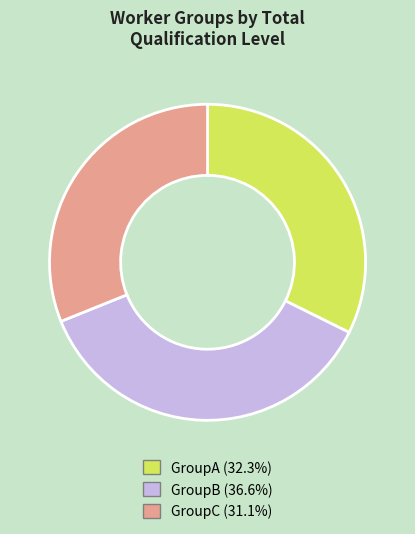

Combined, do GroupC and GroupA account for over 50%?

Yes